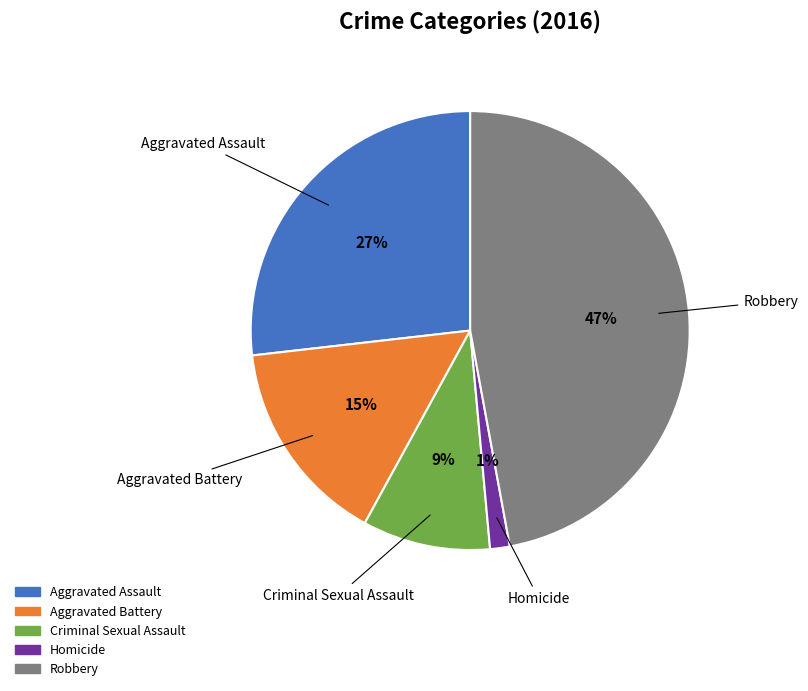

Is the sum of Criminal Sexual Assault and Aggravated Assault greater than half?

No